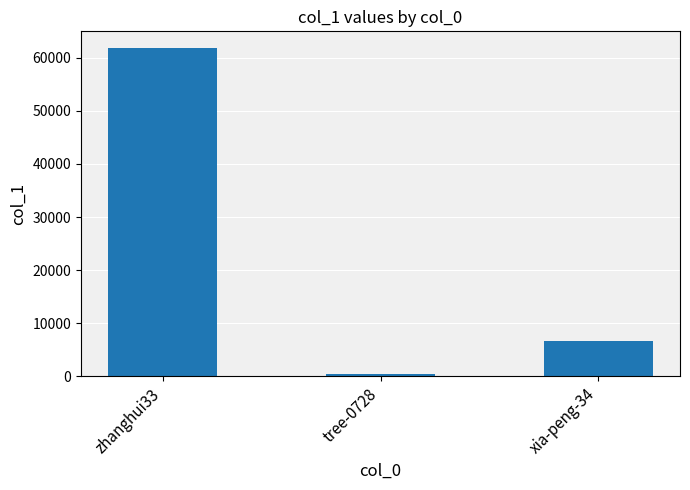

Count the number of data series in this chart.

1